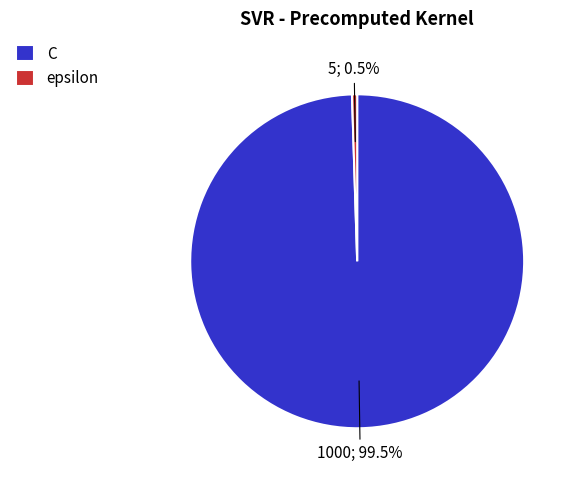

What is the smallest slice in the pie chart?

epsilon